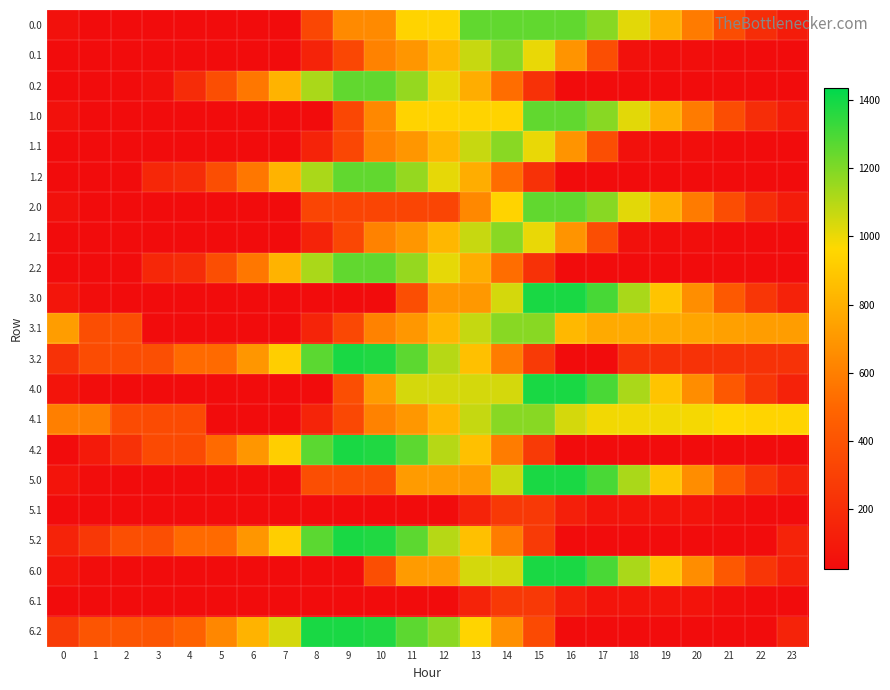

Reading right to left, transcribe all the data shown in this chart.

0.0: 23=109.4	22=197.6	21=367.6	20=584.2	19=792.1	18=1019.6	17=1183.9	16=1256.0	15=1256.0	14=1256.0	13=1256.0	12=945.1	11=945.1	10=646.8	9=646.8	8=336.0	7=25.1	6=25.1	5=25.1	4=25.1	3=25.1	2=25.1	1=25.1	0=50.9
0.1: 23=25.1	22=25.1	21=25.1	20=33.6	19=33.6	18=54.2	17=371.4	16=688.5	15=1005.7	14=1180.5	13=1068.0	12=829.0	11=695.7	10=609.6	9=338.3	8=149.1	7=25.1	6=25.1	5=25.1	4=25.1	3=25.1	2=25.1	1=25.1	0=25.1
0.2: 23=25.1	22=25.1	21=25.1	20=25.1	19=25.1	18=25.1	17=25.1	16=25.1	15=220.1	14=525.0	13=791.1	12=1009.7	11=1158.4	10=1256.0	9=1255.5	8=1121.4	7=810.6	6=565.7	5=372.4	4=195.2	3=47.1	2=25.1	1=25.1	0=25.1
1.0: 23=109.4	22=197.6	21=367.6	20=584.2	19=792.1	18=1019.6	17=1183.9	16=1256.0	15=1256.0	14=945.1	13=945.1	12=945.1	11=945.1	10=634.3	9=336.0	8=25.1	7=25.1	6=25.1	5=25.1	4=25.1	3=25.1	2=25.1	1=25.1	0=50.9
1.1: 23=25.1	22=25.1	21=25.1	20=33.6	19=33.6	18=54.2	17=371.4	16=688.5	15=1005.7	14=1180.5	13=1068.0	12=829.0	11=695.7	10=609.6	9=338.3	8=149.1	7=25.1	6=25.1	5=25.1	4=25.1	3=25.1	2=25.1	1=25.1	0=25.1
1.2: 23=25.1	22=25.1	21=25.1	20=25.1	19=25.1	18=25.1	17=25.1	16=25.1	15=220.1	14=525.0	13=791.1	12=1009.7	11=1158.4	10=1256.0	9=1255.5	8=1121.4	7=810.6	6=565.7	5=372.4	4=195.2	3=166.7	2=25.1	1=25.1	0=25.1
2.0: 23=109.4	22=197.6	21=367.6	20=584.2	19=792.1	18=1019.6	17=1184.4	16=1256.0	15=1256.0	14=945.1	13=634.3	12=323.4	11=323.4	10=323.4	9=323.4	8=323.4	7=25.1	6=25.1	5=25.1	4=25.1	3=25.1	2=25.1	1=25.1	0=50.9
2.1: 23=25.1	22=25.1	21=25.1	20=33.6	19=33.6	18=54.2	17=371.4	16=688.5	15=1005.7	14=1180.5	13=1068.0	12=829.0	11=695.7	10=609.6	9=338.3	8=149.1	7=25.1	6=25.1	5=25.1	4=25.1	3=25.1	2=25.1	1=25.1	0=25.1
2.2: 23=25.1	22=25.1	21=25.1	20=25.1	19=25.1	18=25.1	17=25.1	16=25.1	15=220.1	14=525.0	13=791.1	12=1009.7	11=1158.4	10=1256.0	9=1255.5	8=1121.4	7=810.6	6=565.7	5=372.4	4=195.2	3=166.7	2=25.1	1=25.1	0=25.1
3.0: 23=143.0	22=245.3	21=429.4	20=660.1	19=882.2	18=1123.8	17=1302.3	16=1388.0	15=1388.0	14=1044.5	13=700.9	12=700.9	11=371.3	10=27.8	9=27.8	8=27.8	7=27.8	6=27.8	5=27.8	4=27.8	3=27.8	2=27.8	1=28.1	0=70.2
3.1: 23=724.4	22=724.4	21=734.4	20=757.0	19=775.5	18=775.5	17=775.5	16=832.7	15=1183.2	14=1183.2	13=1070.7	12=831.6	11=698.3	10=612.3	9=340.9	8=151.7	7=27.8	6=27.8	5=27.8	4=27.8	3=27.8	2=373.9	1=373.9	0=724.4
3.2: 23=225.7	22=225.7	21=225.7	20=225.7	19=225.7	18=225.7	17=27.8	16=27.8	15=267.7	14=586.7	13=867.0	12=1099.8	11=1262.6	10=1374.3	9=1388.0	8=1267.7	7=924.2	6=693.2	5=513.8	4=513.8	3=379.5	2=361.6	1=361.6	0=225.7
4.0: 23=140.7	22=243.0	21=427.2	20=657.9	19=879.9	18=1121.6	17=1300.0	16=1388.0	15=1388.0	14=1044.5	13=1044.5	12=1044.5	11=1044.5	10=714.8	9=371.3	8=27.8	7=27.8	6=27.8	5=27.8	4=27.8	3=27.8	2=27.8	1=28.1	0=68.0
4.1: 23=950.3	22=950.3	21=960.2	20=982.8	19=987.4	18=987.4	17=987.4	16=1044.5	15=1183.2	14=1183.2	13=1070.7	12=831.6	11=698.3	10=612.3	9=340.9	8=151.7	7=27.8	6=27.8	5=27.8	4=356.8	3=356.8	2=356.8	1=599.8	0=599.8
4.2: 23=27.8	22=27.8	21=27.8	20=27.8	19=27.8	18=27.8	17=27.8	16=27.8	15=267.7	14=586.7	13=867.0	12=1099.8	11=1262.6	10=1374.3	9=1388.0	8=1267.7	7=924.2	6=693.2	5=513.8	4=350.4	3=350.4	2=222.7	1=99.5	0=27.8
5.0: 23=140.7	22=243.0	21=427.2	20=657.9	19=879.9	18=1121.6	17=1300.0	16=1385.7	15=1385.7	14=1058.3	13=714.8	12=714.8	11=714.8	10=371.3	9=371.3	8=371.3	7=27.8	6=27.8	5=27.8	4=27.8	3=27.8	2=27.8	1=28.1	0=68.0
5.1: 23=27.8	22=27.8	21=37.7	20=60.3	19=64.9	18=64.9	17=64.9	16=122.0	15=260.7	14=260.7	13=148.1	12=27.8	11=27.8	10=27.8	9=27.8	8=27.8	7=27.8	6=27.8	5=27.8	4=27.8	3=27.8	2=27.8	1=27.8	0=27.8
5.2: 23=149.1	22=27.8	21=27.8	20=27.8	19=27.8	18=27.8	17=27.8	16=27.8	15=267.7	14=586.7	13=867.0	12=1099.8	11=1262.6	10=1374.3	9=1388.0	8=1267.7	7=924.2	6=693.2	5=513.8	4=513.8	3=379.5	2=379.5	1=256.3	0=149.1
6.0: 23=140.7	22=243.0	21=427.2	20=657.9	19=879.9	18=1121.6	17=1300.0	16=1385.7	15=1385.7	14=1042.2	13=1042.2	12=714.8	11=714.8	10=371.3	9=27.8	8=27.8	7=27.8	6=27.8	5=27.8	4=27.8	3=27.8	2=27.8	1=28.1	0=68.0
6.1: 23=27.8	22=27.8	21=37.7	20=60.3	19=64.9	18=64.9	17=64.9	16=122.0	15=260.7	14=260.7	13=148.1	12=27.8	11=27.8	10=27.8	9=27.8	8=27.8	7=27.8	6=27.8	5=27.8	4=27.8	3=27.8	2=27.8	1=27.8	0=27.8
6.2: 23=149.1	22=27.8	21=27.8	20=27.8	19=27.8	18=27.8	17=27.8	16=27.8	15=347.6	14=666.6	13=946.8	12=1179.6	11=1262.6	10=1374.3	9=1388.0	8=1388.0	7=1044.5	6=813.4	5=634.0	4=470.7	3=406.6	2=406.6	1=406.6	0=270.7